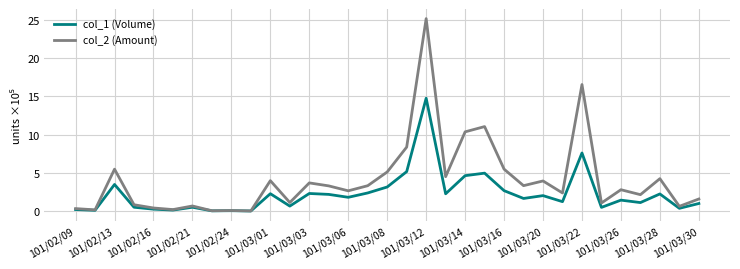

Which series has the largest total across all categories?

col_2 (Amount)